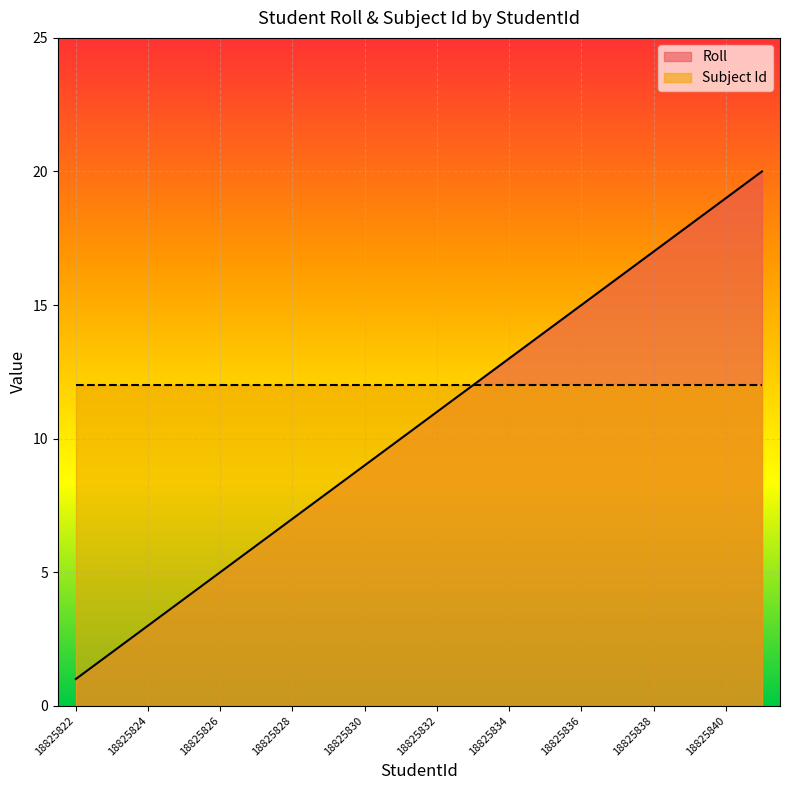

Between 18825837 and 18825825, which is larger?

18825837